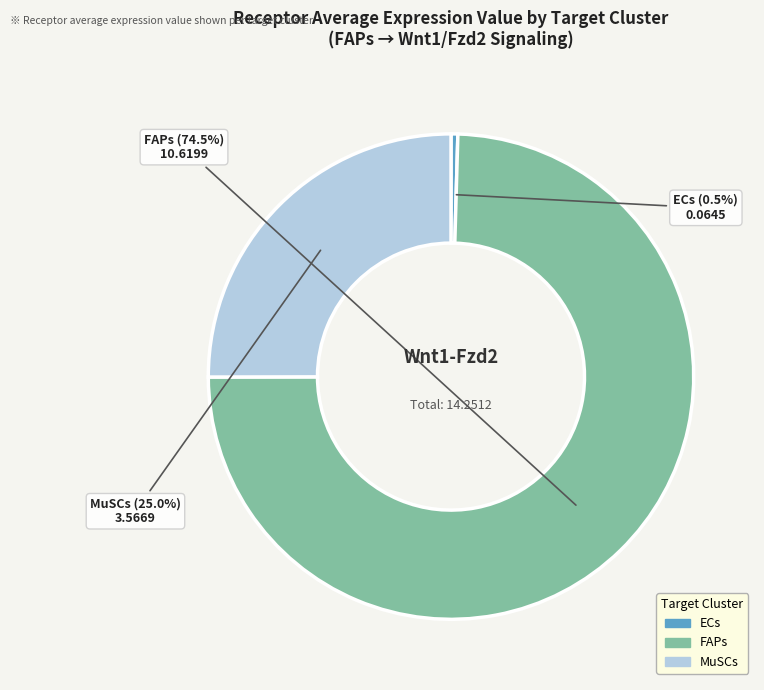

Does ECs represent more than half of the total?

No